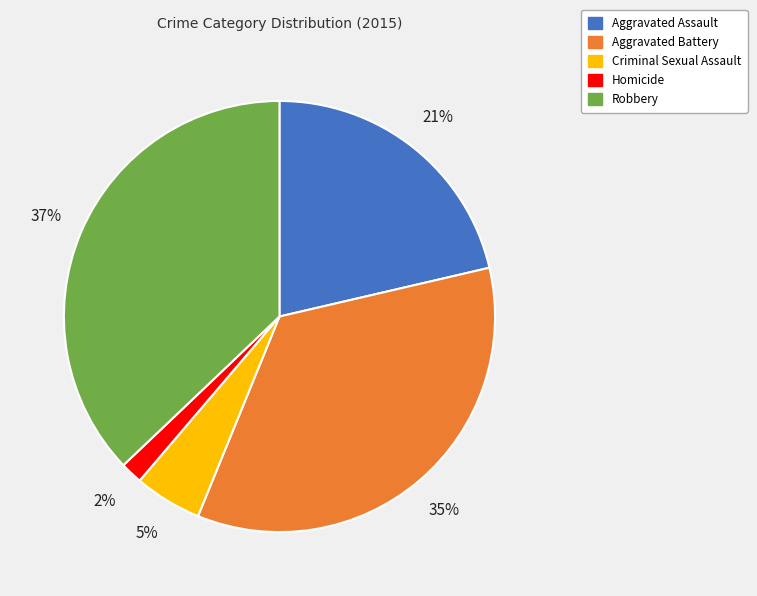

To the nearest percent, what is the difference between the Aggravated Battery and Homicide slice percentages?

33%